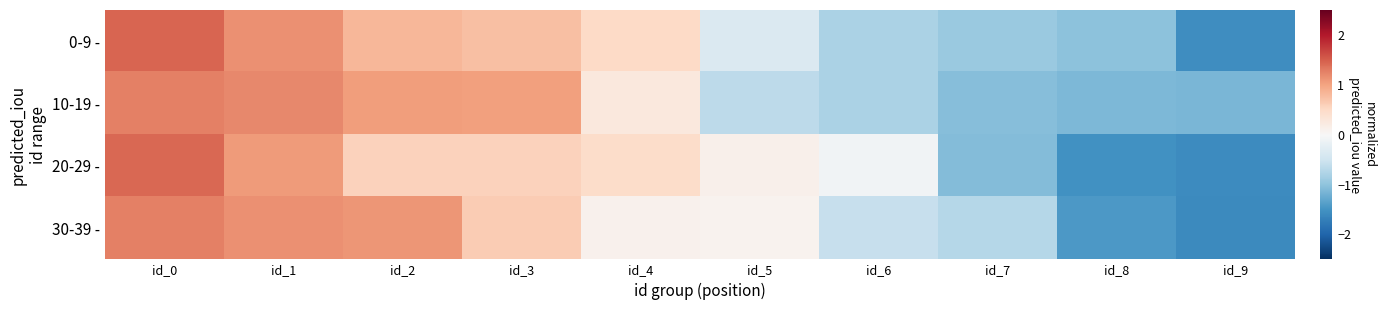

At which category is the sum across all series the highest?

id_0